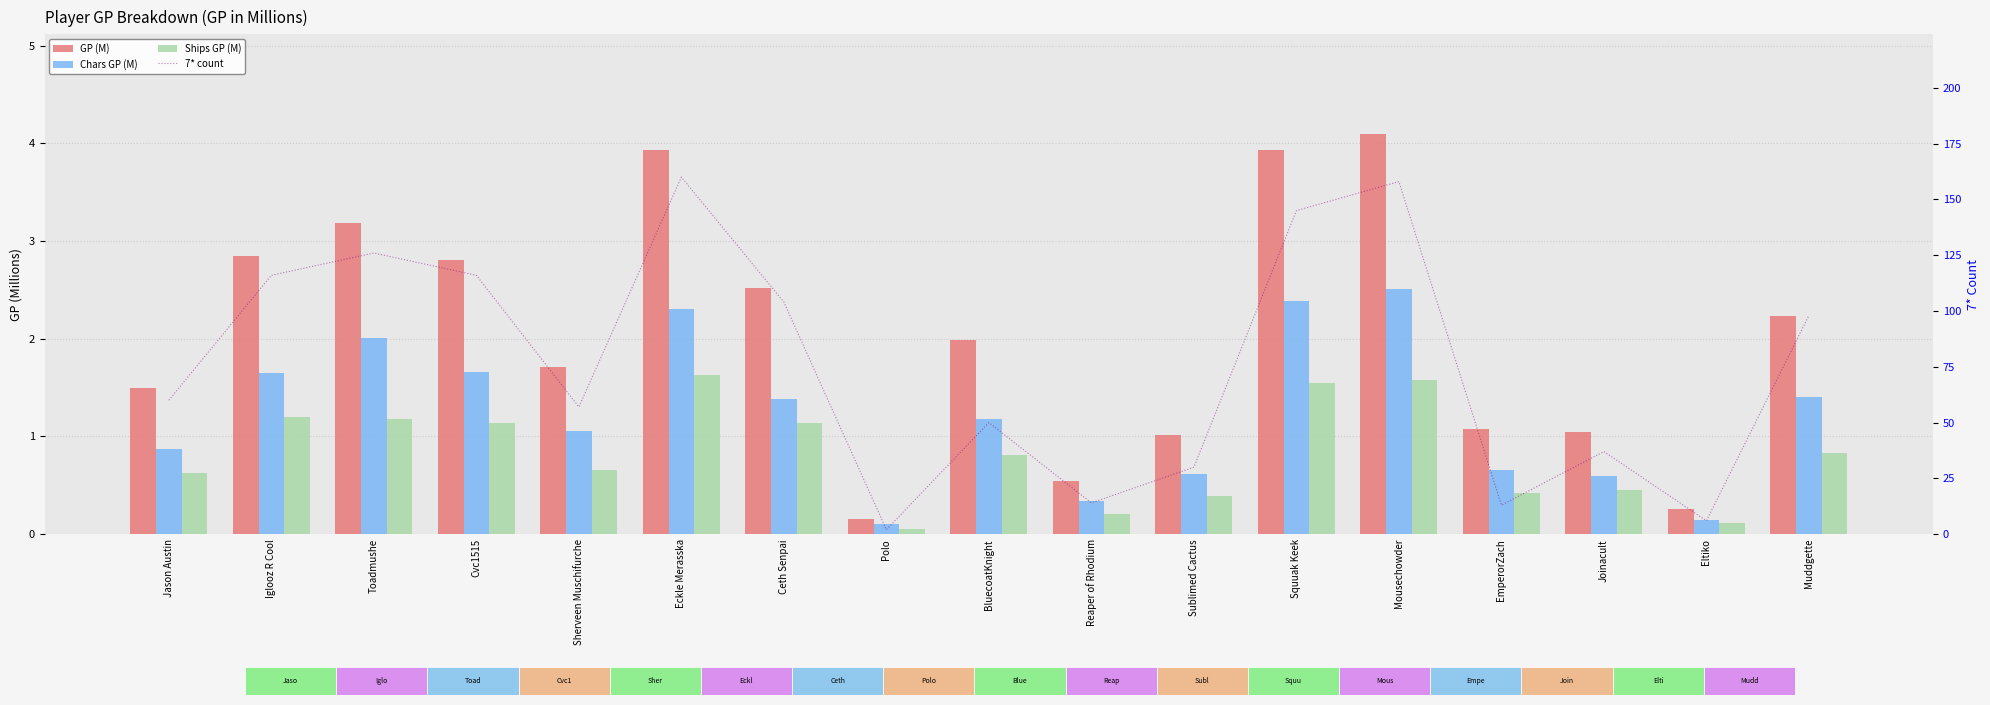

Which series changed the most between Iglooz R Cool and Muddgette?

7* count